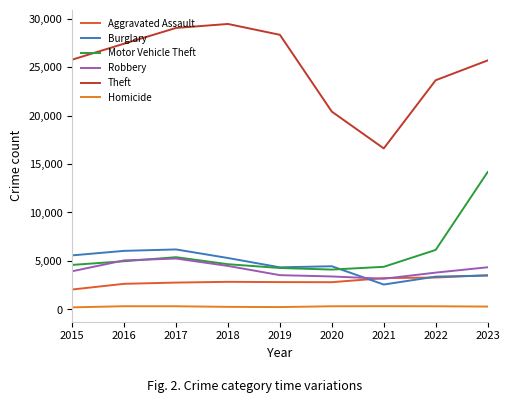

What are all the series names shown in the legend?

Aggravated Assault, Burglary, Motor Vehicle Theft, Robbery, Theft, Homicide